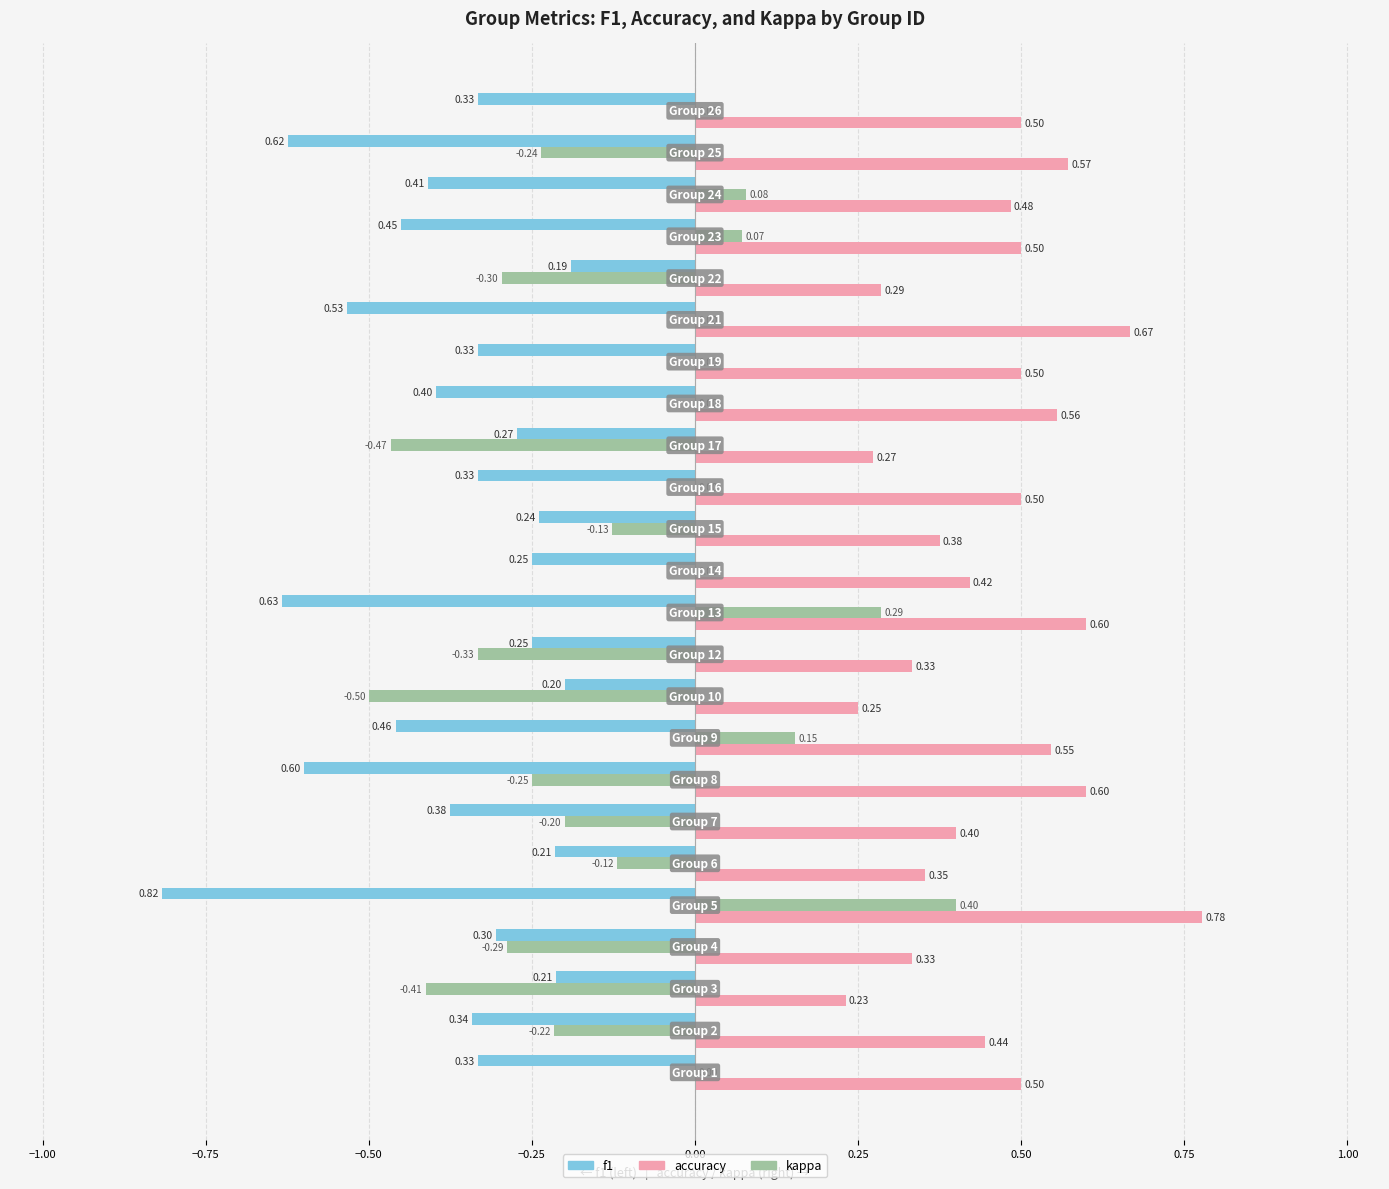

What are all the series names shown in the legend?

f1, accuracy, kappa